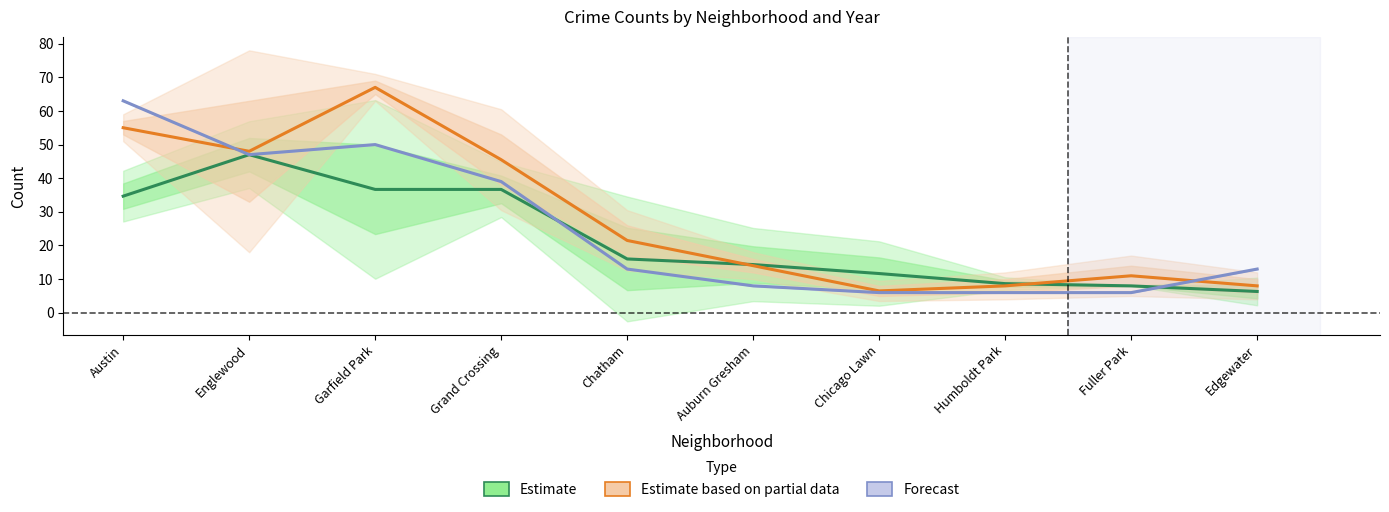

What is the value of the Estimate point at the 7th from the left?

11.7